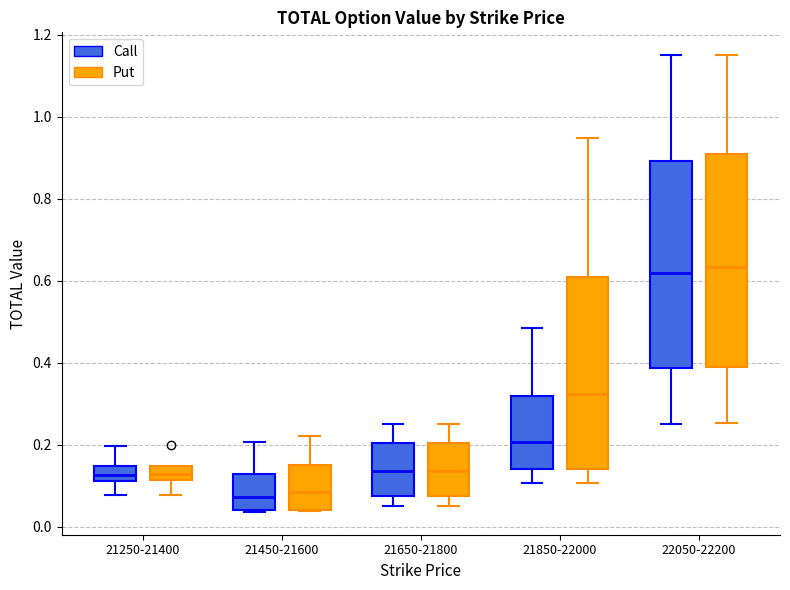

Where is the lower edge of the box for 21250-21400 (Put) on the y-axis? The values are not printed on the chart, so give them approximately, as read against the axis.

0.12